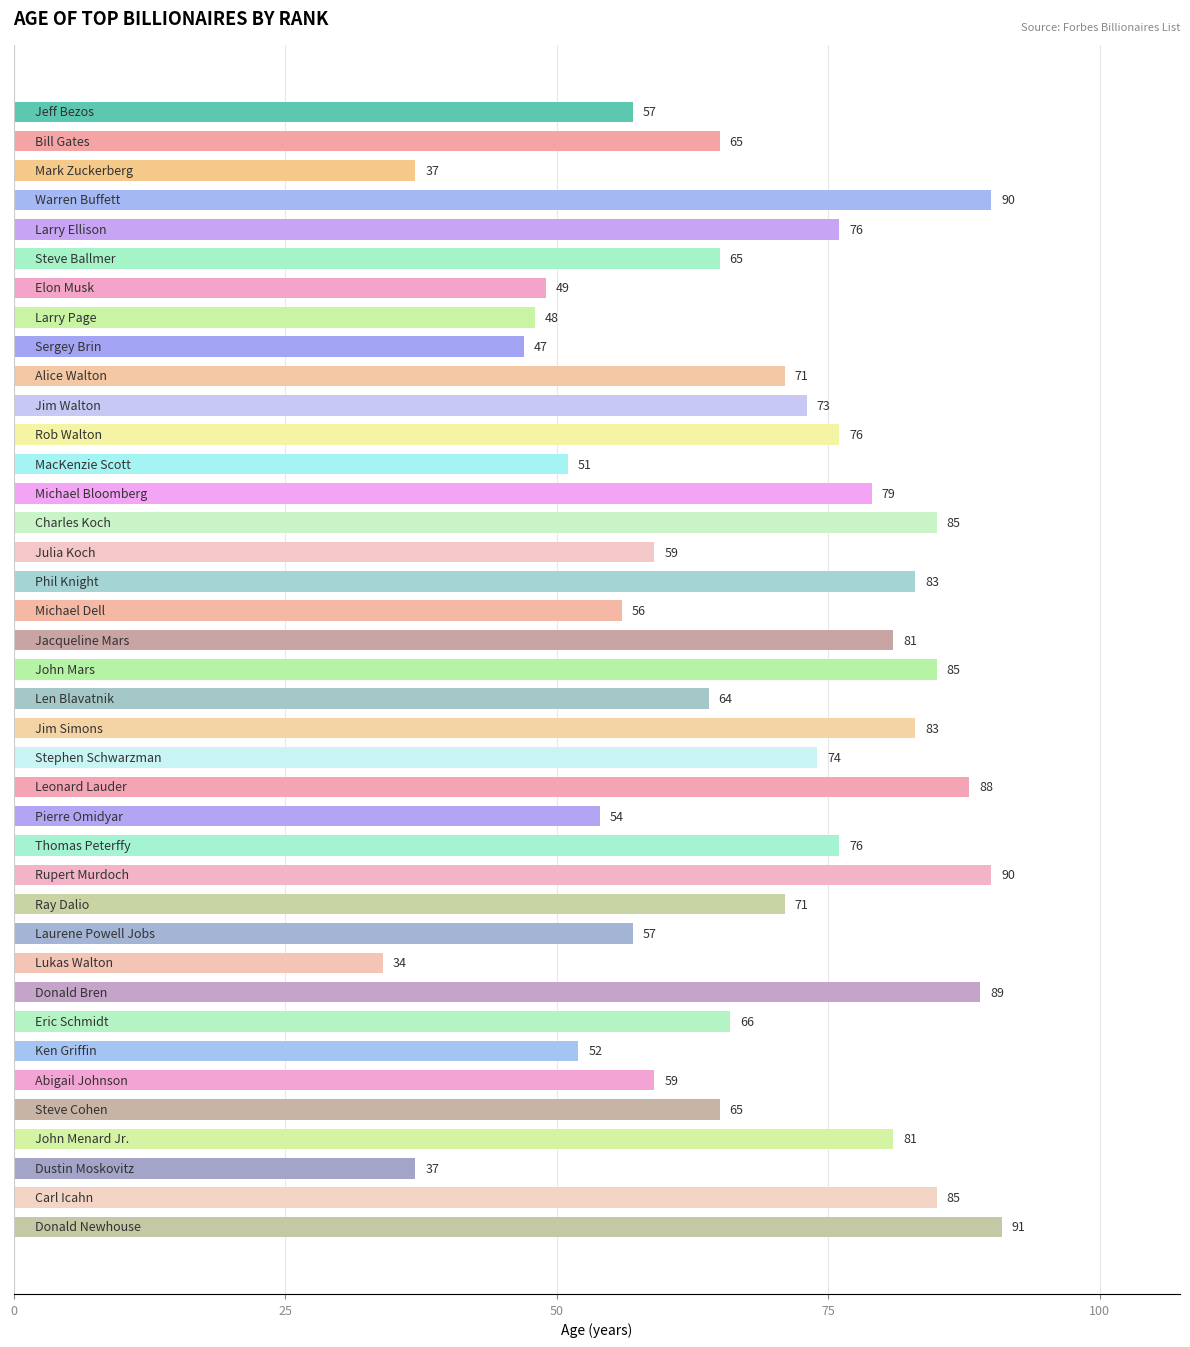

What is the sum of all values?

2649